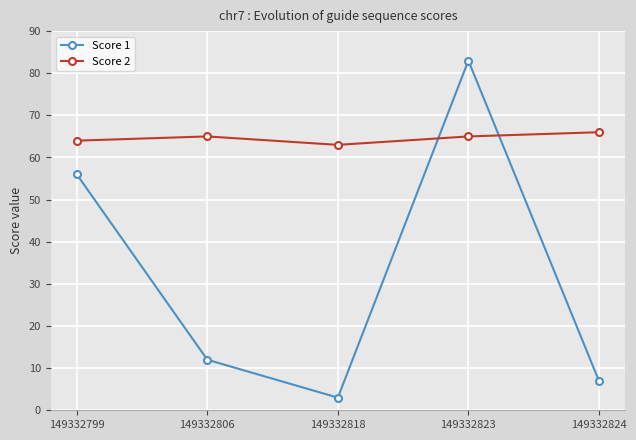

What is the value of the Score 1 point at the 1st from the left?

56